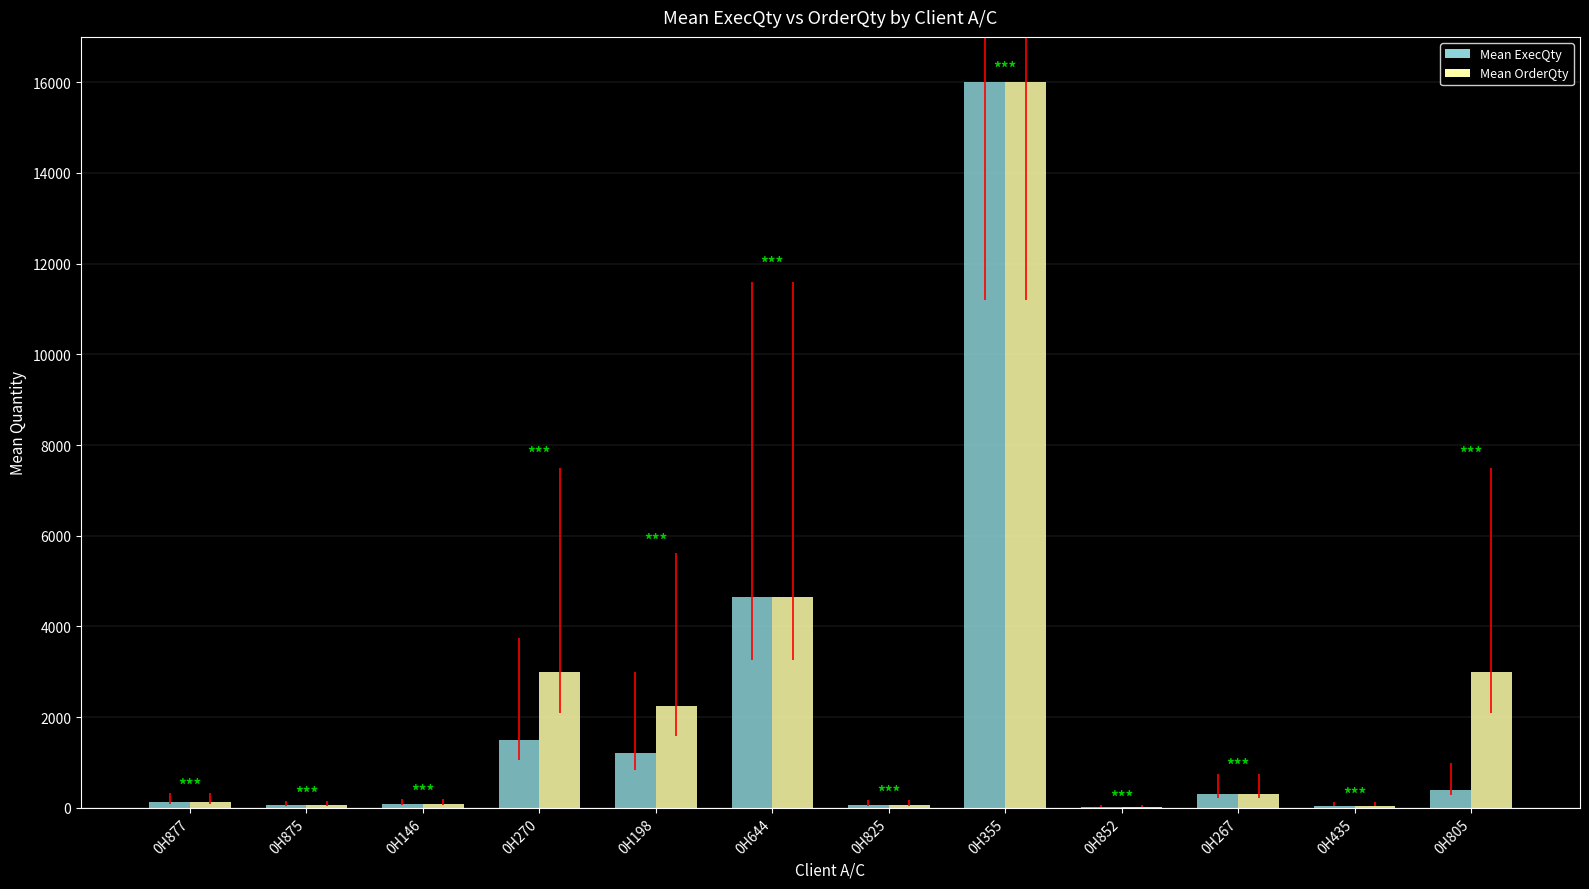

Which series has the largest range (max minus min)?

Mean ExecQty